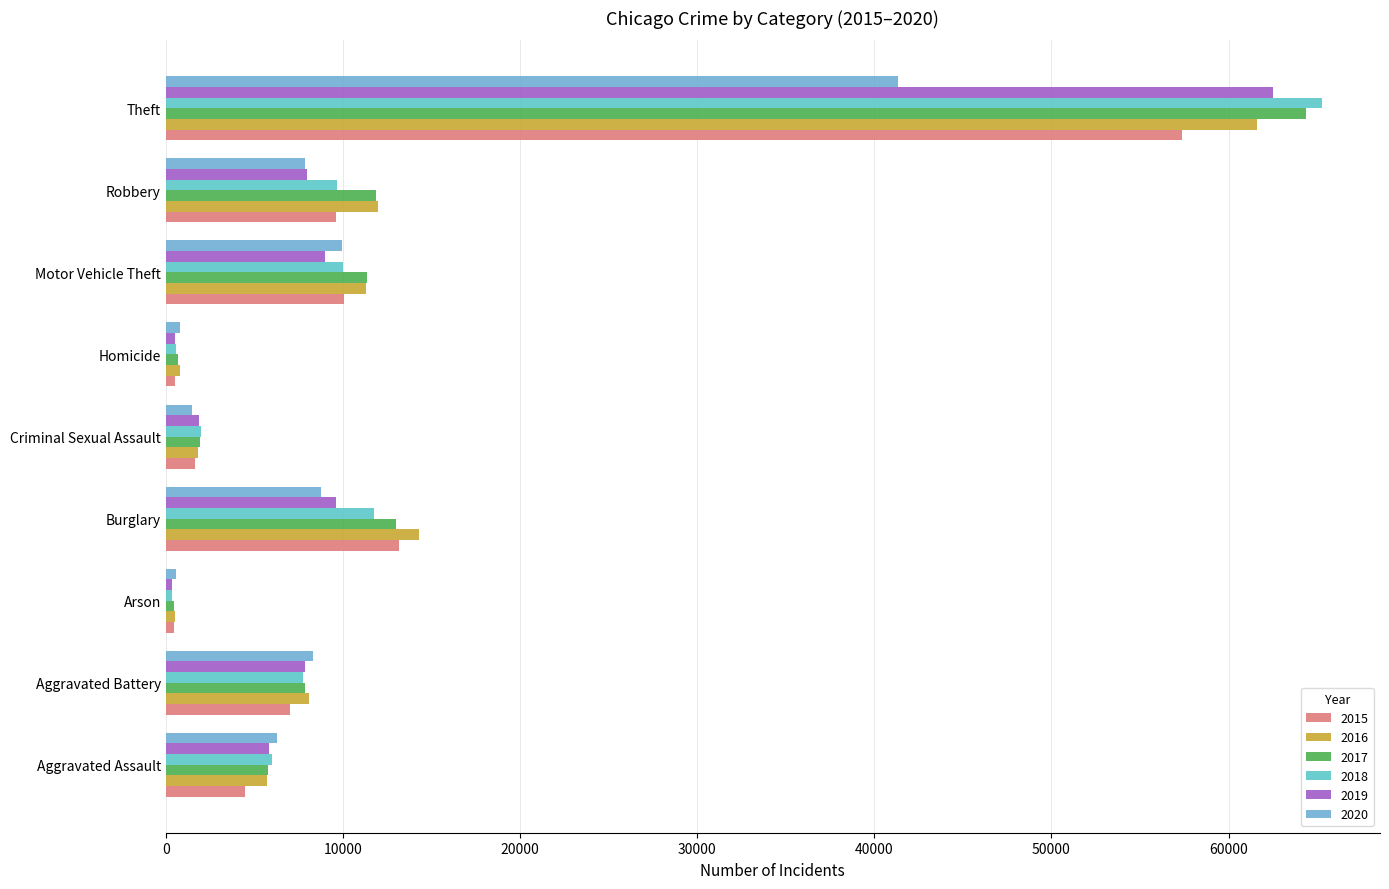

What is the sum of all 2016 values?

116081